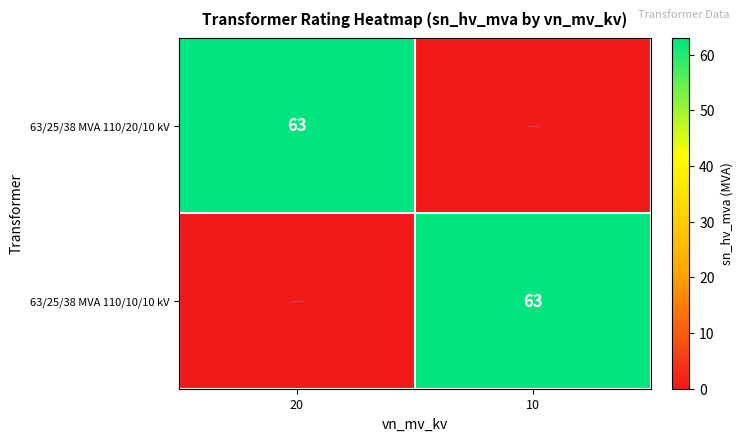

Is it true that 63/25/38 MVA 110/20/10 kV equals 63 at 20?

True